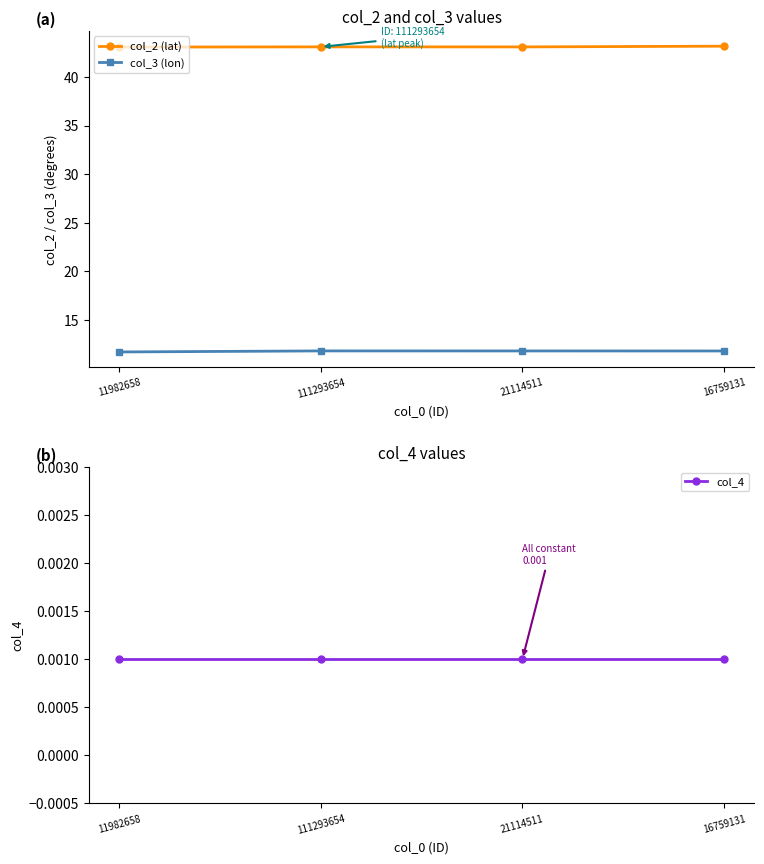

List the labels in order of col_4 value, largest first.

11982658, 111293654, 21114511, 16759131